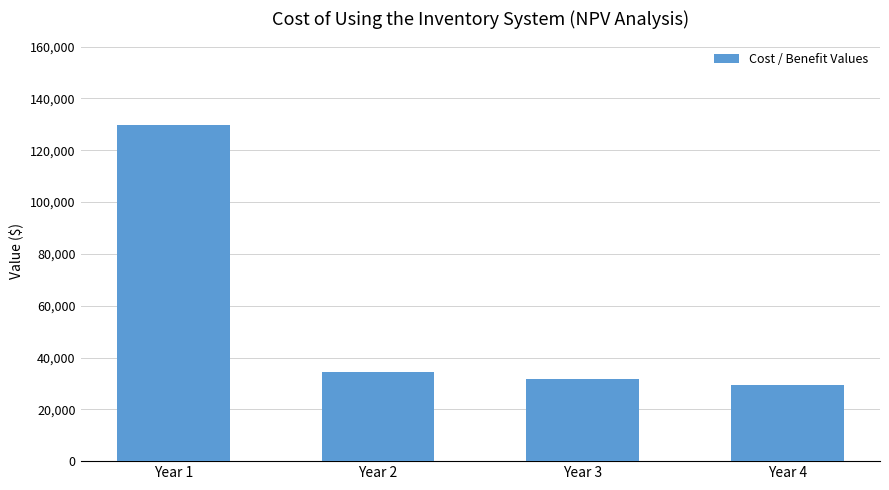

What is the maximum value shown in the chart?

129629.6